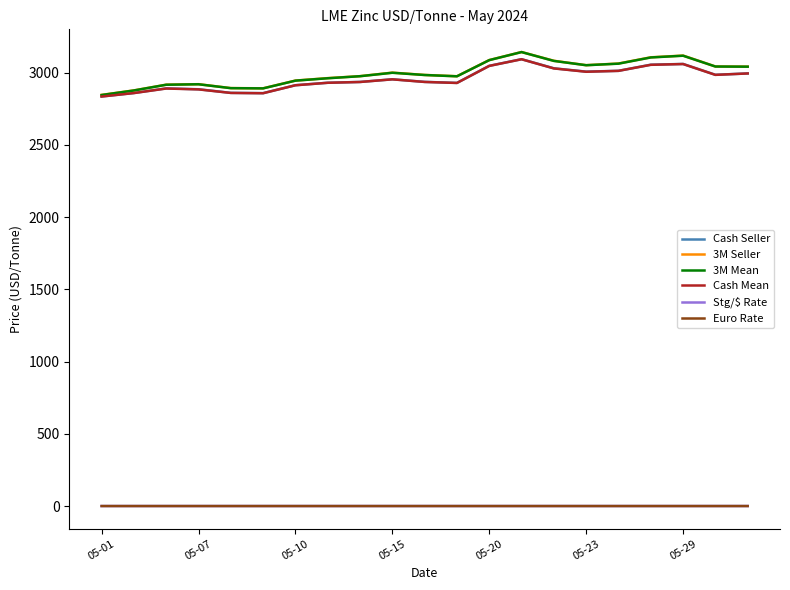

Does the chart have visible grid lines?

No